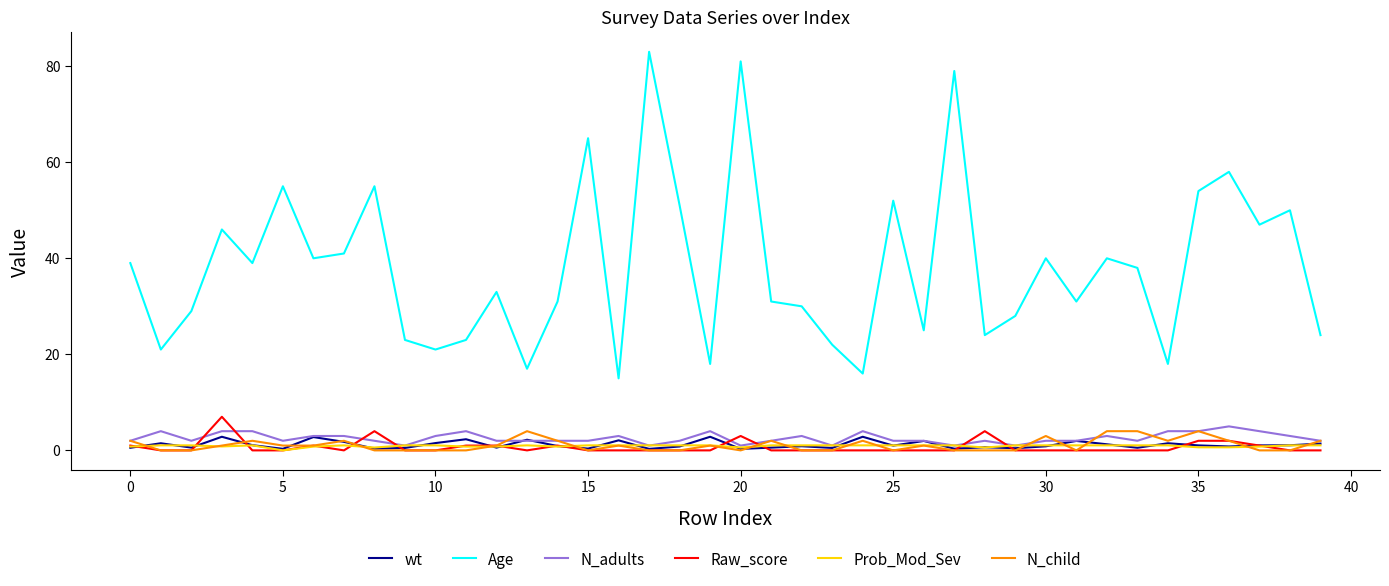

What is the greatest value displayed?

83.0